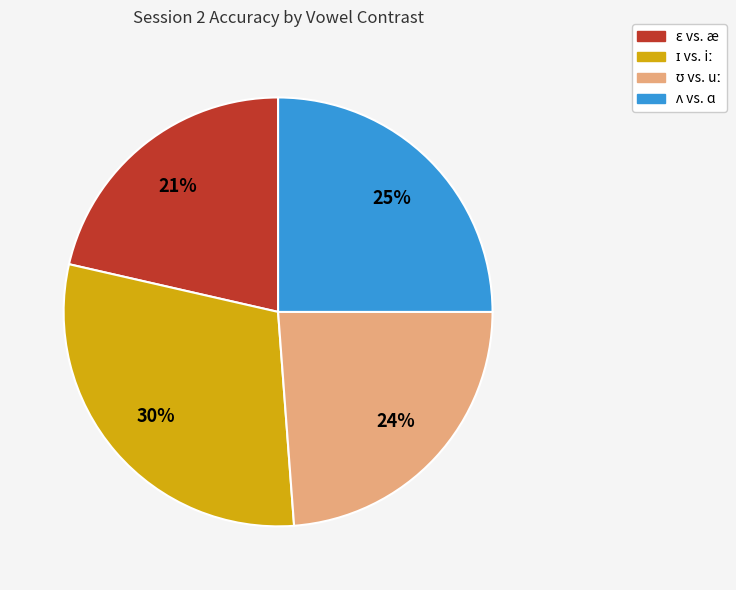

To the nearest percent, what is the average slice percentage?

25%